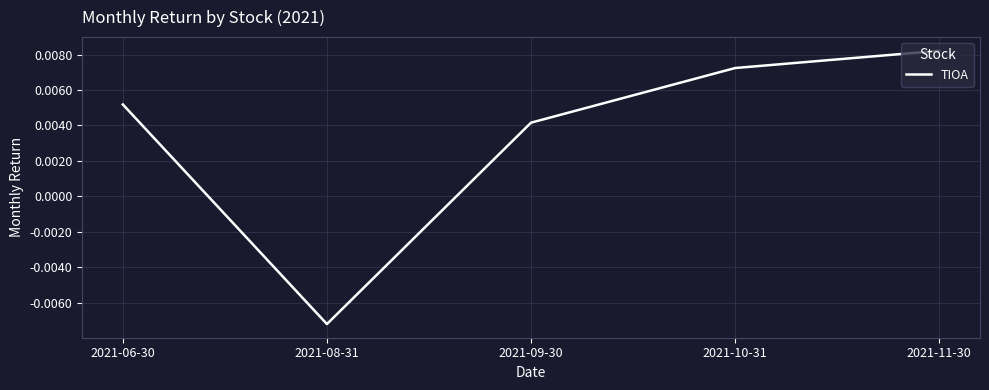

At which category does the chart reach its minimum across all series?

2021-08-31